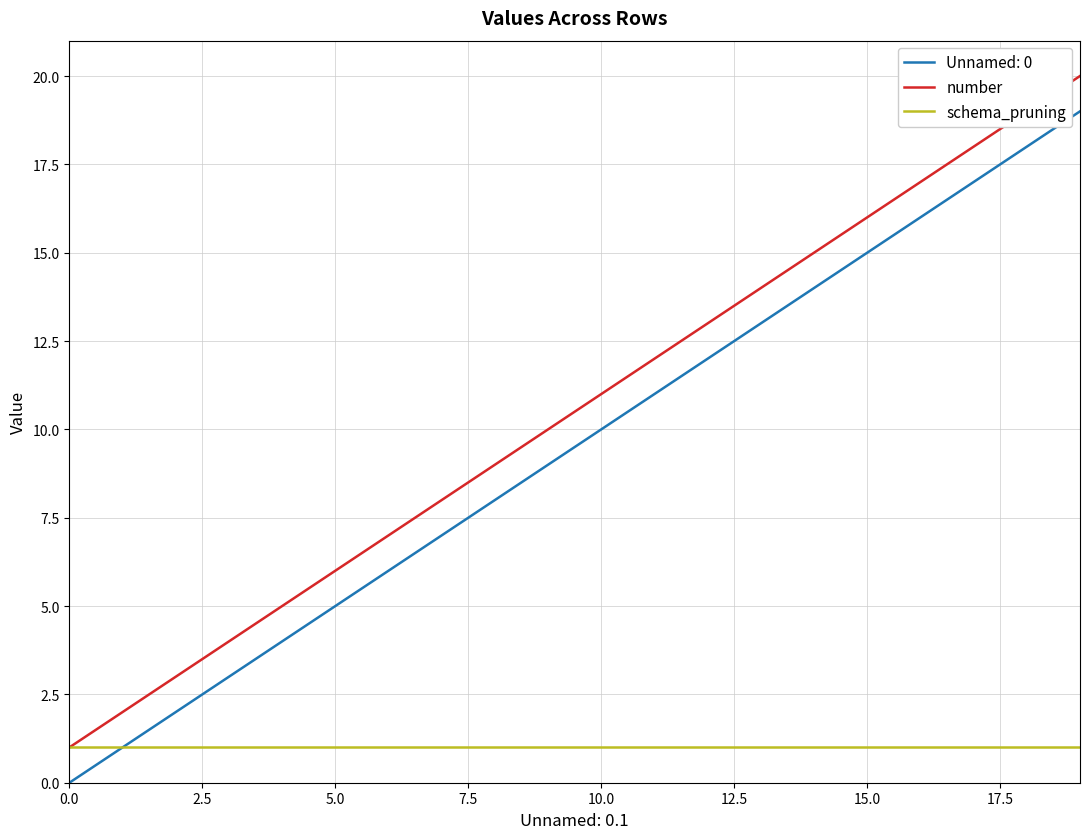

What are all the series names shown in the legend?

Unnamed: 0, number, schema_pruning